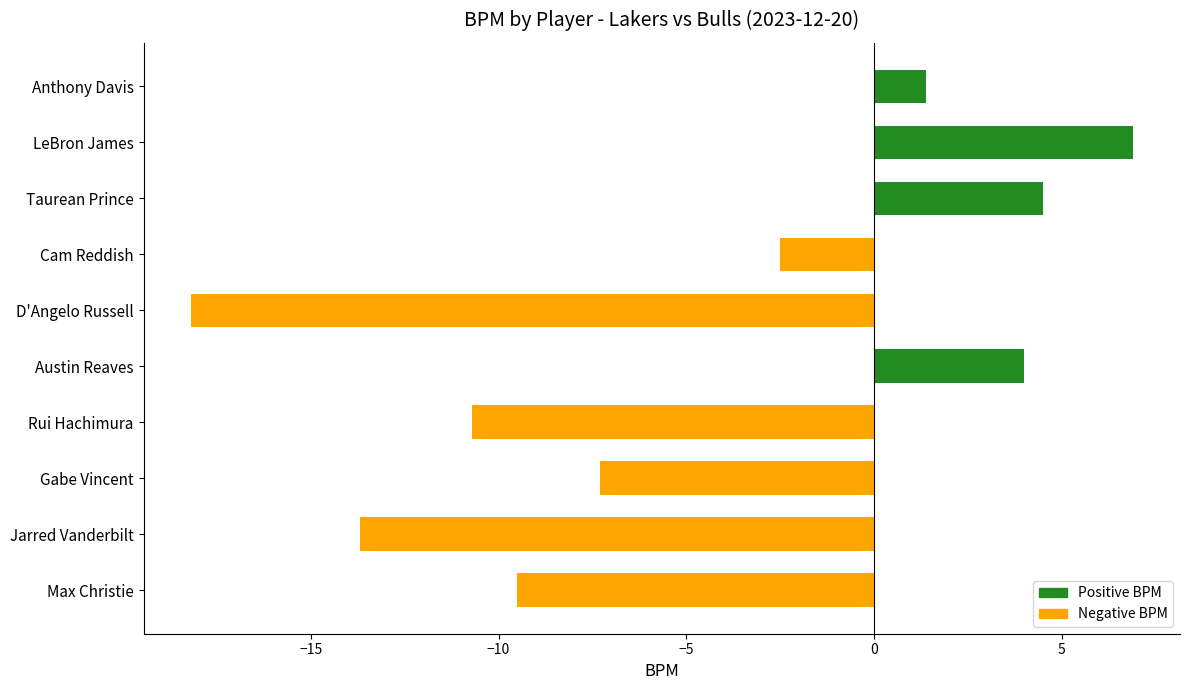

List the labels in order of value, largest first.

LeBron James, Taurean Prince, Austin Reaves, Anthony Davis, Cam Reddish, Gabe Vincent, Max Christie, Rui Hachimura, Jarred Vanderbilt, D'Angelo Russell